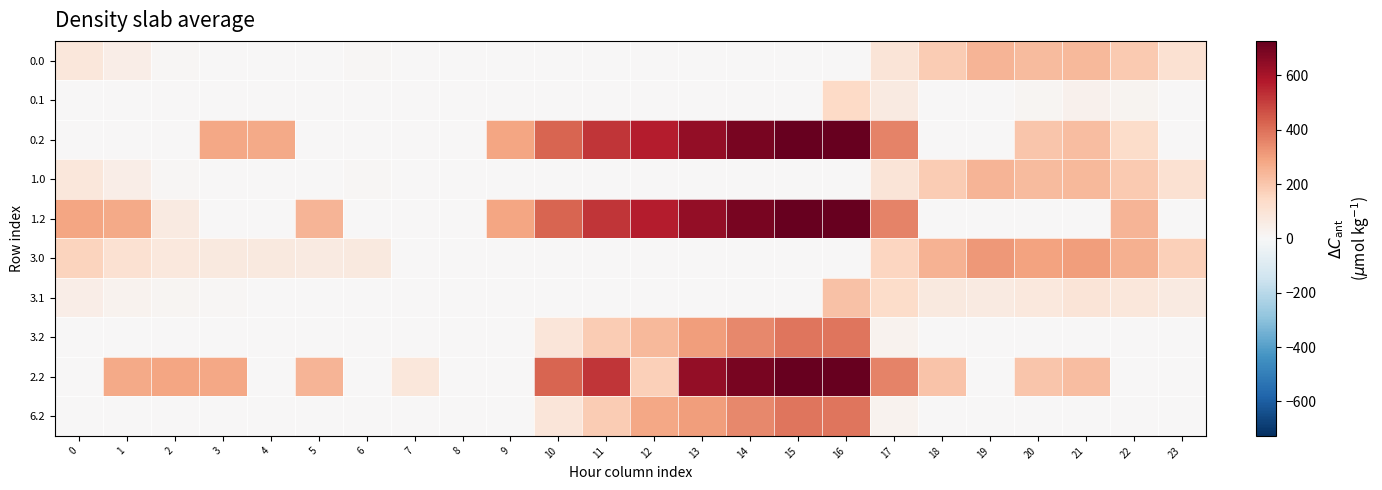

Rank the series by their maximum value, from lowest to highest.

0.1, 3.1, 0.0, 1.0, 3.0, 3.2, 6.2, 0.2, 1.2, 2.2